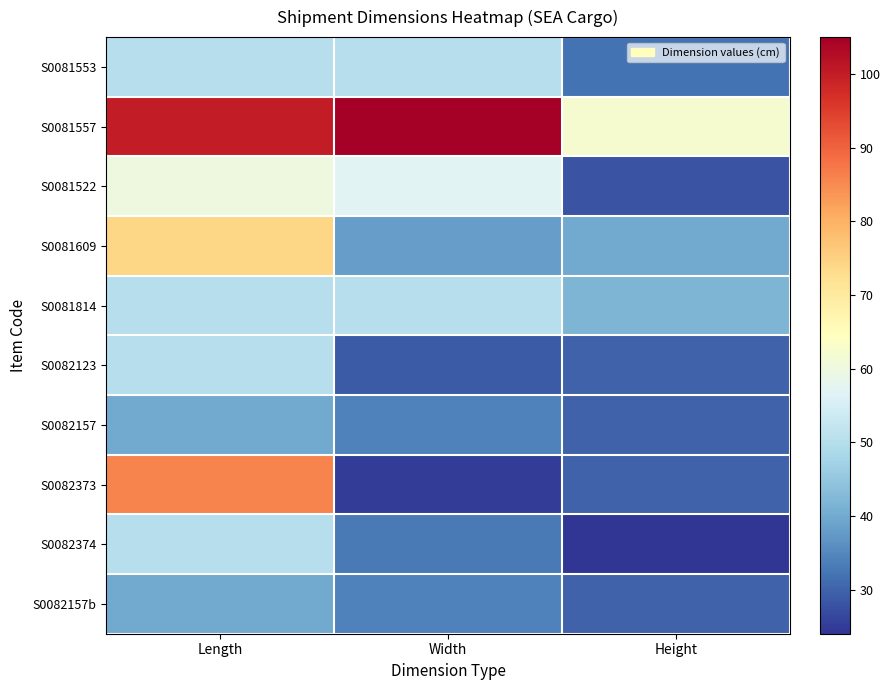

What is the total value across all series at Length?

600